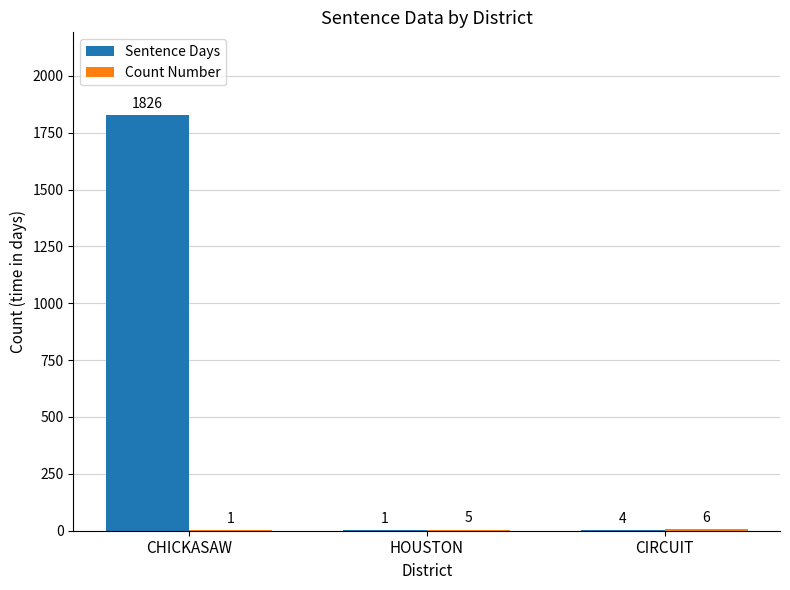

What is the greatest value displayed?

1826